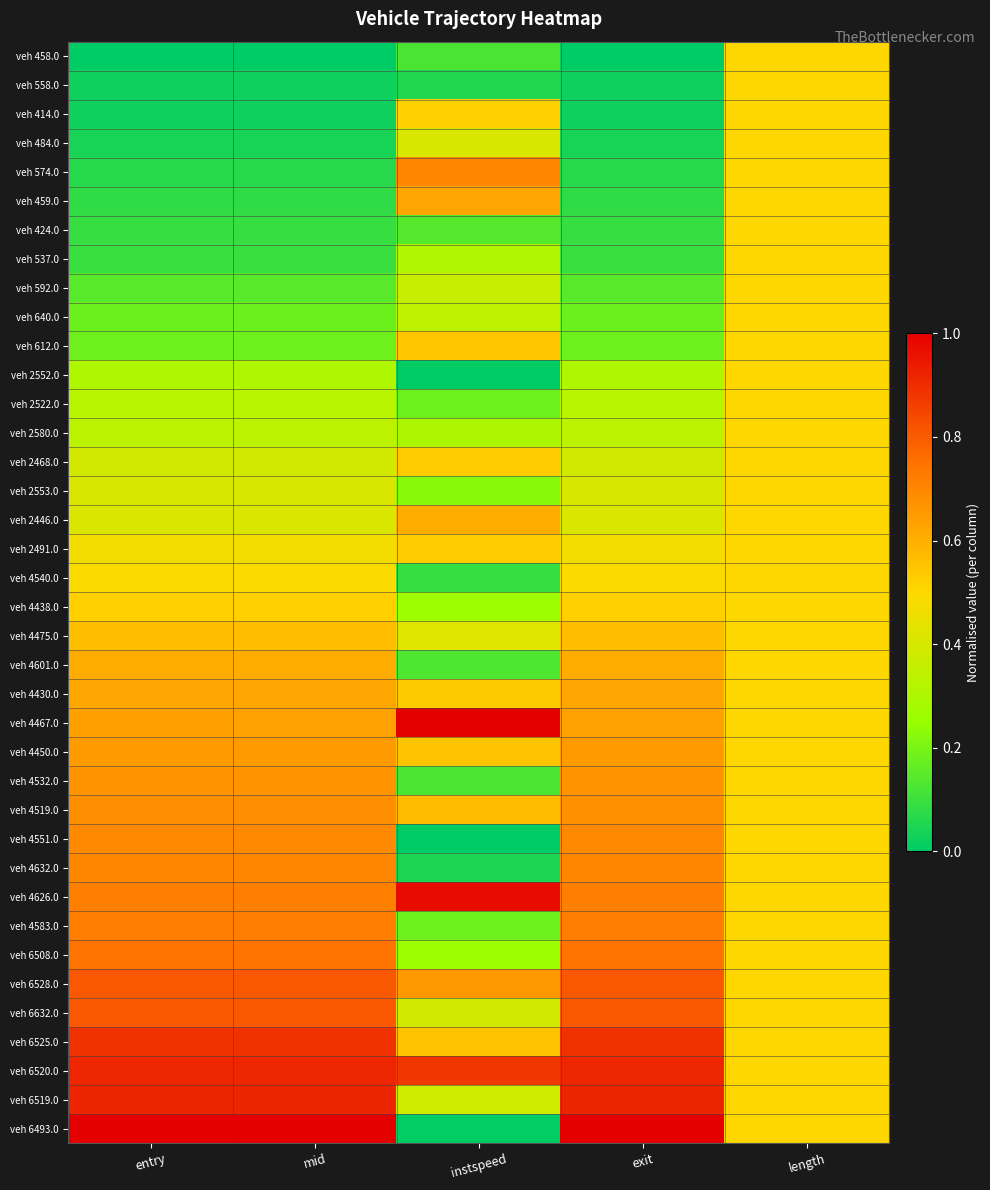

Reading left to right, transcribe all the data shown in this chart.

veh 458.0: entry=0.0	mid=0.0	instspeed=0.1	exit=0.0	length=0.5
veh 558.0: entry=0.0	mid=0.0	instspeed=0.1	exit=0.0	length=0.5
veh 414.0: entry=0.0	mid=0.0	instspeed=0.5	exit=0.0	length=0.5
veh 484.0: entry=0.0	mid=0.0	instspeed=0.4	exit=0.0	length=0.5
veh 574.0: entry=0.1	mid=0.1	instspeed=0.7	exit=0.1	length=0.5
veh 459.0: entry=0.1	mid=0.1	instspeed=0.6	exit=0.1	length=0.5
veh 424.0: entry=0.1	mid=0.1	instspeed=0.1	exit=0.1	length=0.5
veh 537.0: entry=0.1	mid=0.1	instspeed=0.3	exit=0.1	length=0.5
veh 592.0: entry=0.1	mid=0.1	instspeed=0.4	exit=0.1	length=0.5
veh 640.0: entry=0.2	mid=0.2	instspeed=0.3	exit=0.2	length=0.5
veh 612.0: entry=0.2	mid=0.2	instspeed=0.5	exit=0.2	length=0.5
veh 2552.0: entry=0.3	mid=0.3	instspeed=0.0	exit=0.3	length=0.5
veh 2522.0: entry=0.3	mid=0.3	instspeed=0.2	exit=0.3	length=0.5
veh 2580.0: entry=0.3	mid=0.3	instspeed=0.3	exit=0.3	length=0.5
veh 2468.0: entry=0.4	mid=0.4	instspeed=0.5	exit=0.4	length=0.5
veh 2553.0: entry=0.4	mid=0.4	instspeed=0.2	exit=0.4	length=0.5
veh 2446.0: entry=0.4	mid=0.4	instspeed=0.6	exit=0.4	length=0.5
veh 2491.0: entry=0.5	mid=0.5	instspeed=0.5	exit=0.5	length=0.5
veh 4540.0: entry=0.5	mid=0.5	instspeed=0.1	exit=0.5	length=0.5
veh 4438.0: entry=0.5	mid=0.5	instspeed=0.3	exit=0.5	length=0.5
veh 4475.0: entry=0.6	mid=0.6	instspeed=0.4	exit=0.6	length=0.5
veh 4601.0: entry=0.6	mid=0.6	instspeed=0.1	exit=0.6	length=0.5
veh 4430.0: entry=0.6	mid=0.6	instspeed=0.5	exit=0.6	length=0.5
veh 4467.0: entry=0.6	mid=0.6	instspeed=1.0	exit=0.6	length=0.5
veh 4450.0: entry=0.7	mid=0.7	instspeed=0.6	exit=0.7	length=0.5
veh 4532.0: entry=0.7	mid=0.7	instspeed=0.1	exit=0.7	length=0.5
veh 4519.0: entry=0.7	mid=0.7	instspeed=0.6	exit=0.7	length=0.5
veh 4551.0: entry=0.7	mid=0.7	instspeed=0.0	exit=0.7	length=0.5
veh 4632.0: entry=0.7	mid=0.7	instspeed=0.0	exit=0.7	length=0.5
veh 4626.0: entry=0.7	mid=0.7	instspeed=1.0	exit=0.7	length=0.5
veh 4583.0: entry=0.7	mid=0.7	instspeed=0.2	exit=0.7	length=0.5
veh 6508.0: entry=0.7	mid=0.7	instspeed=0.3	exit=0.7	length=0.5
veh 6528.0: entry=0.8	mid=0.8	instspeed=0.7	exit=0.8	length=0.5
veh 6632.0: entry=0.8	mid=0.8	instspeed=0.4	exit=0.8	length=0.5
veh 6525.0: entry=0.9	mid=0.9	instspeed=0.6	exit=0.9	length=0.5
veh 6520.0: entry=0.9	mid=0.9	instspeed=0.9	exit=0.9	length=0.5
veh 6519.0: entry=0.9	mid=0.9	instspeed=0.4	exit=0.9	length=0.5
veh 6493.0: entry=1.0	mid=1.0	instspeed=0.0	exit=1.0	length=0.5